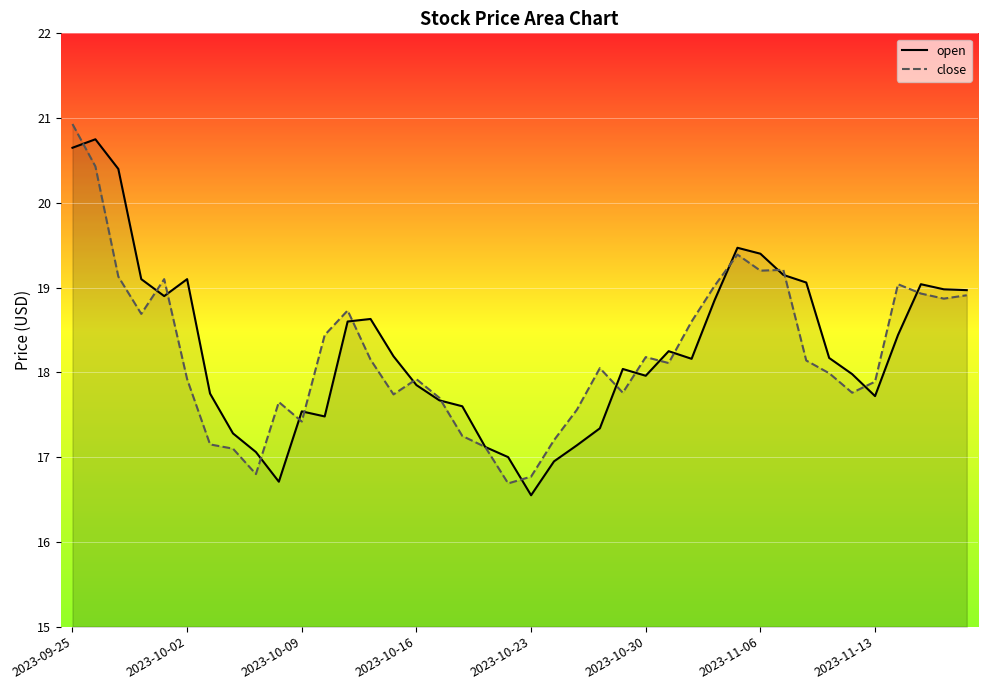

How many values in the open series exceed 18?

22